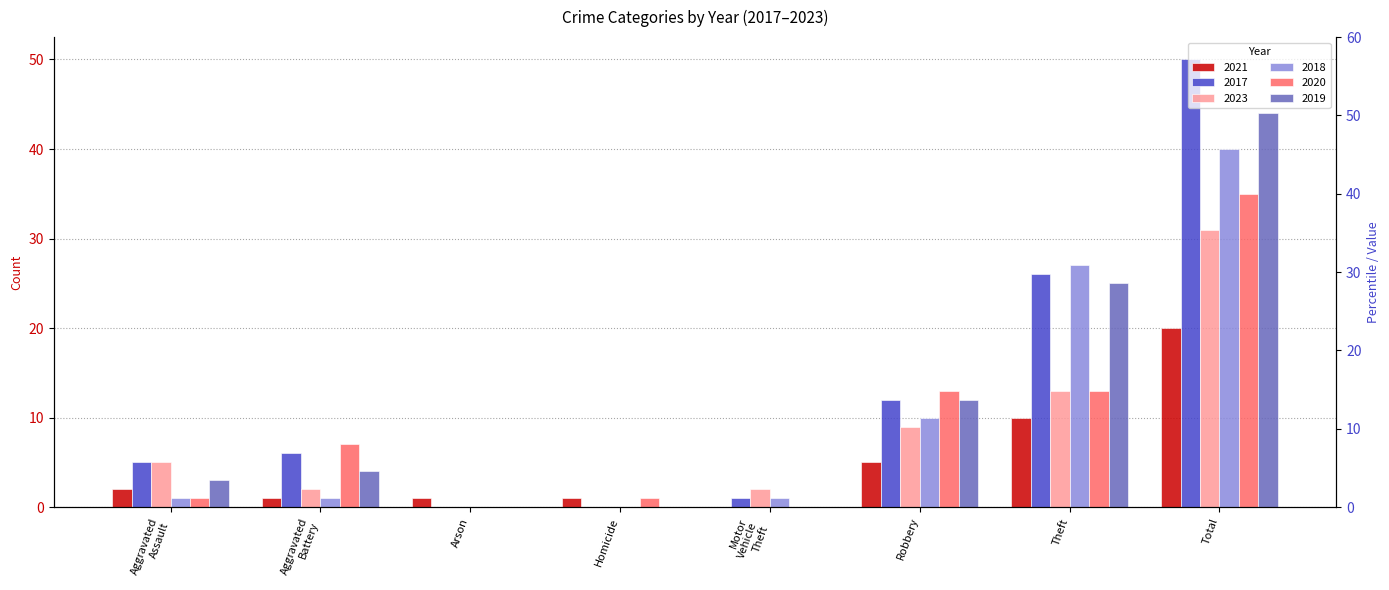

The value of 2019 at Robbery is 4. True or false?

False